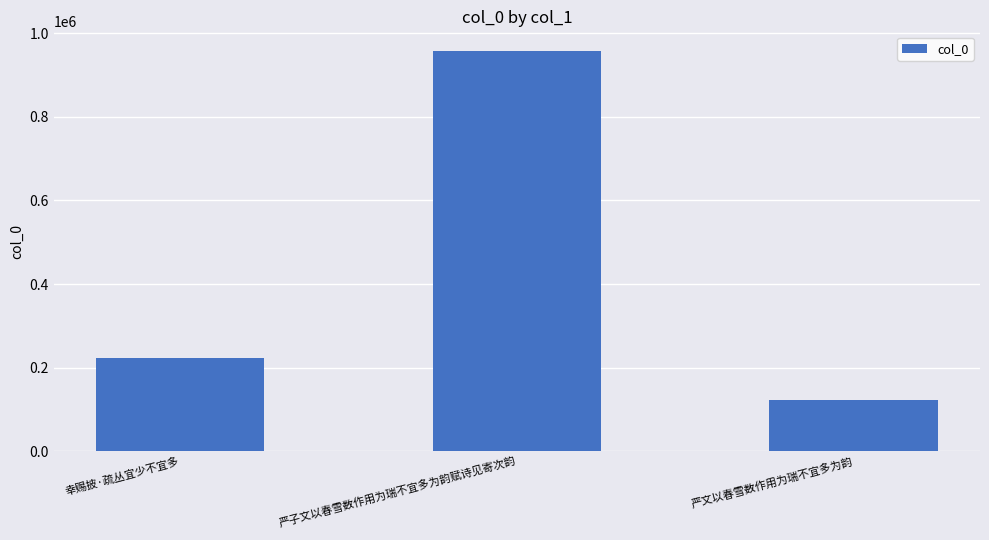

Reading left to right, list all the values displayed in this chart.

幸赐披·疏丛宜少不宜多=224012	严子文以春雪数作用为瑞不宜多为韵赋诗见寄次韵=957016	严文以春雪数作用为瑞不宜多为韵=122672